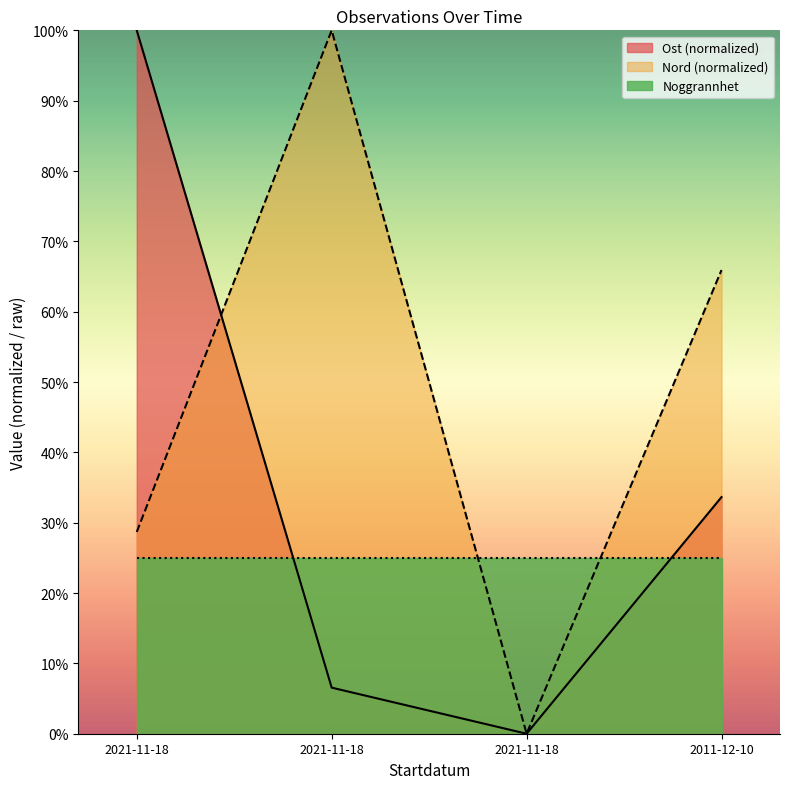

At which label is Ost closest to 49?

2011-12-10